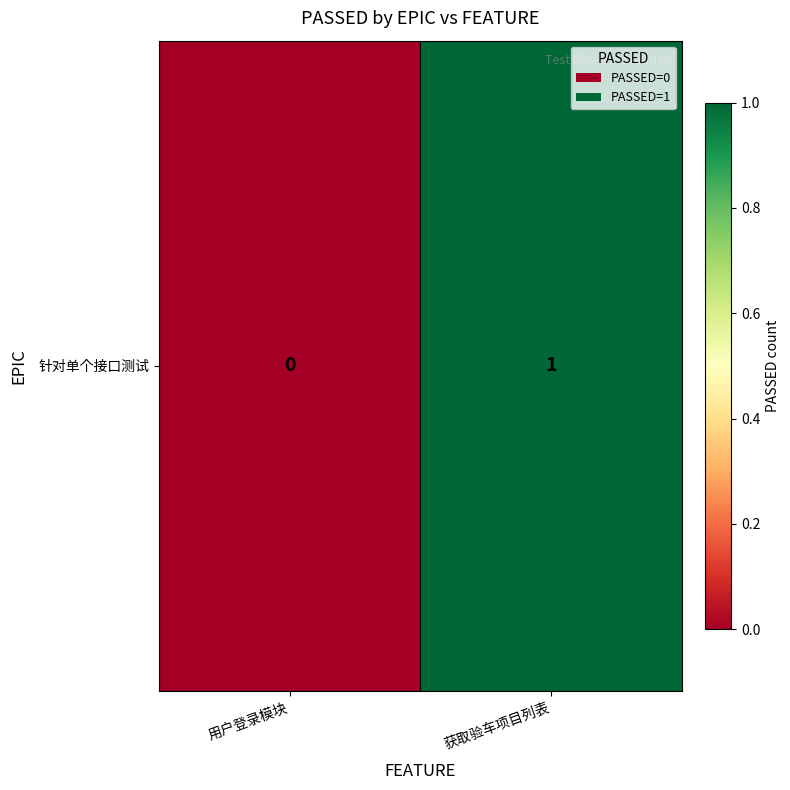

Count the number of data series in this chart.

1